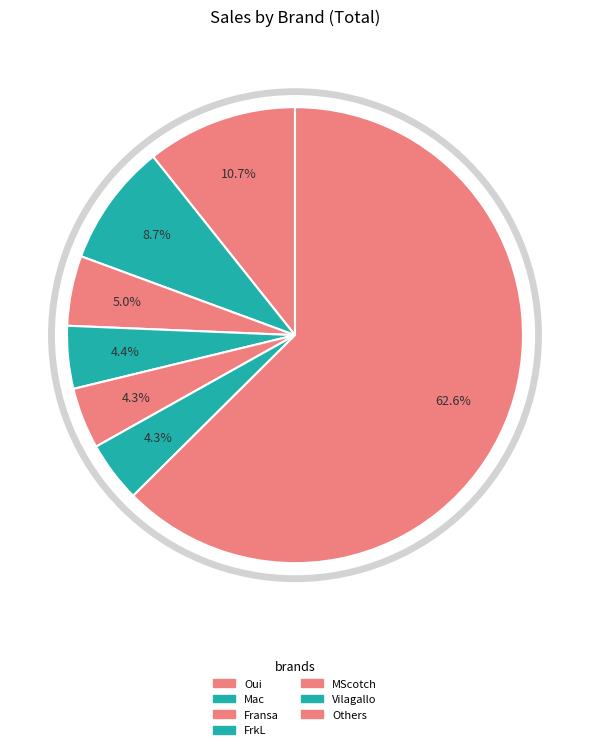

Is Mac the majority of the pie?

No